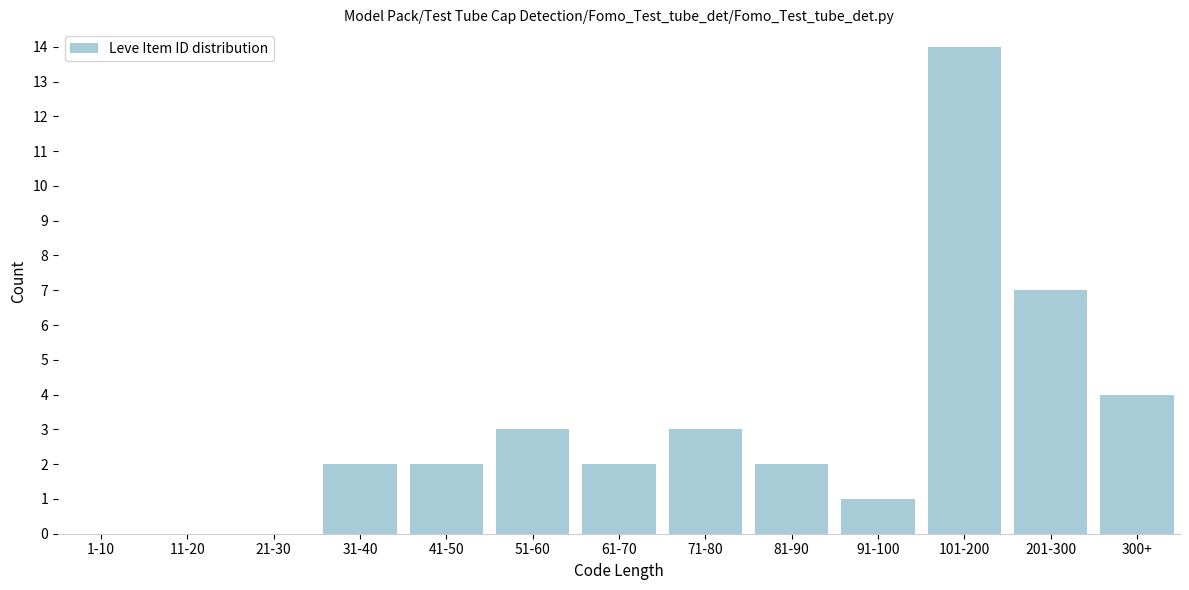

Reading left to right, what are all the values shown in this chart?

1-10=0	11-20=0	21-30=0	31-40=2	41-50=2	51-60=3	61-70=2	71-80=3	81-90=2	91-100=1	101-200=14	201-300=7	300+=4